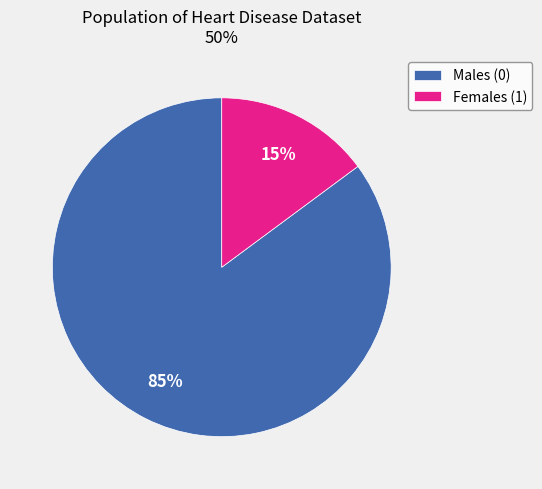

To the nearest percent, what is the difference between the Males (0) and Females (1) slice percentages?

70%